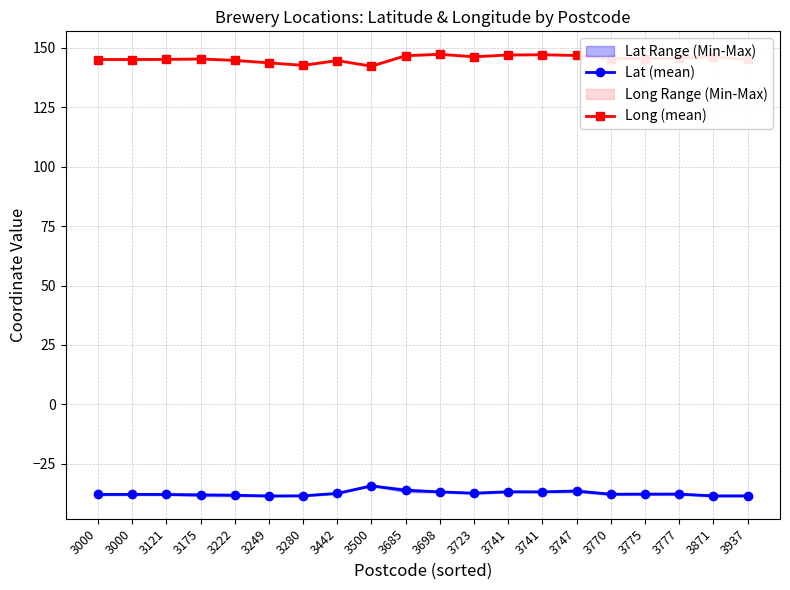

What are all the series names shown in the legend?

Lat (mean), Long (mean)